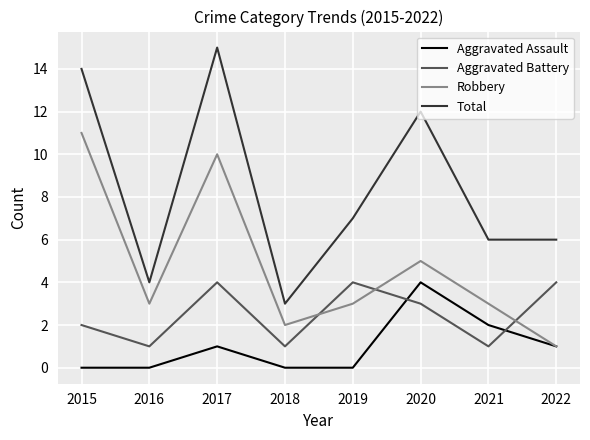

Which series has the widest spread of values?

Total